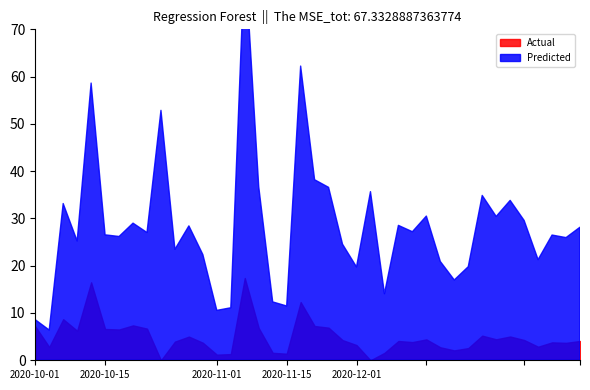

Which series changed the most between 7 and 25?

Predicted